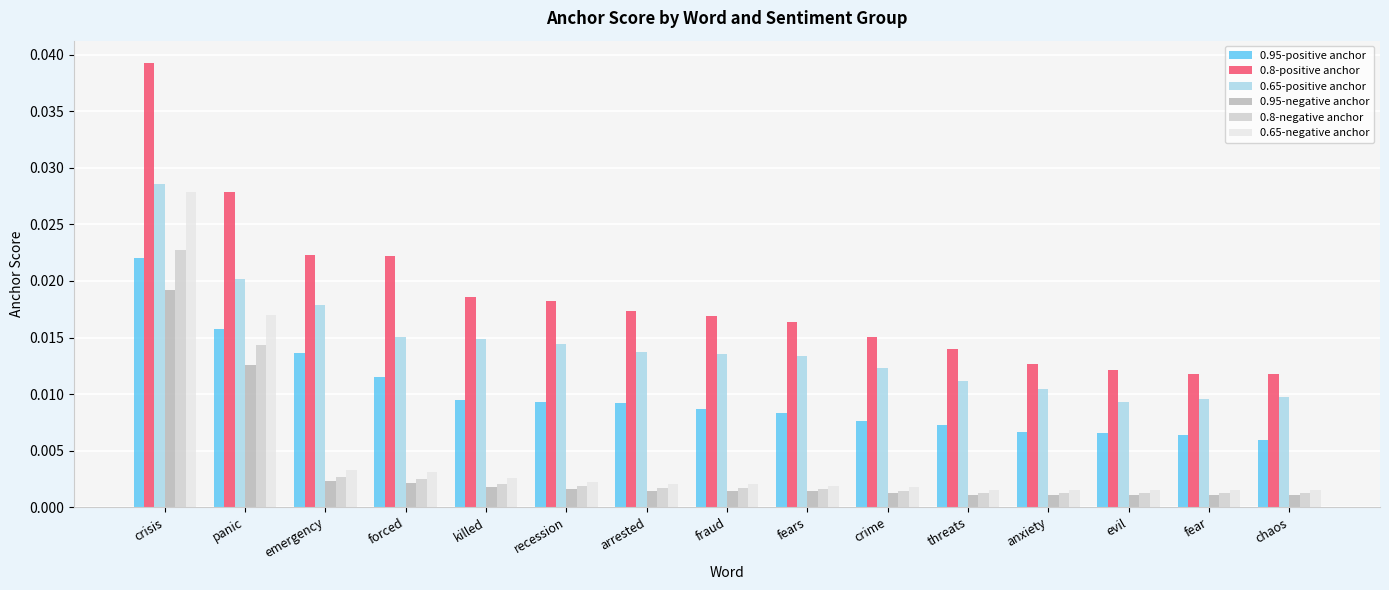

What are all the series names shown in the legend?

0.95-positive anchor, 0.8-positive anchor, 0.65-positive anchor, 0.95-negative anchor, 0.8-negative anchor, 0.65-negative anchor